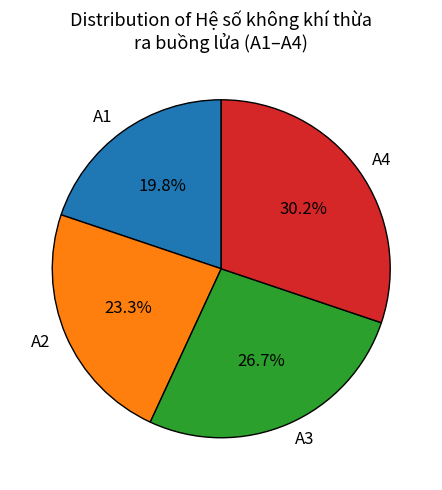

Which category has the biggest portion of the pie?

A4